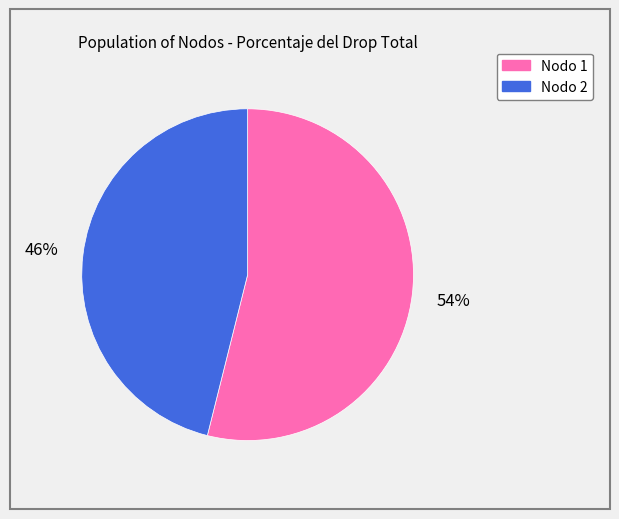

To the nearest percent, what is the average slice percentage?

50%